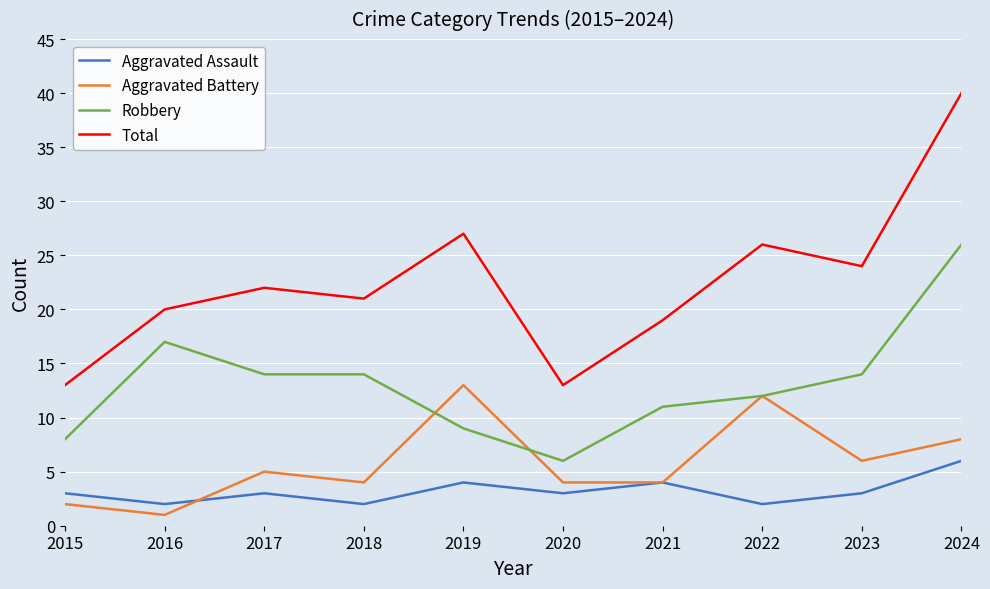

What value does the Total series have at 2021?

19